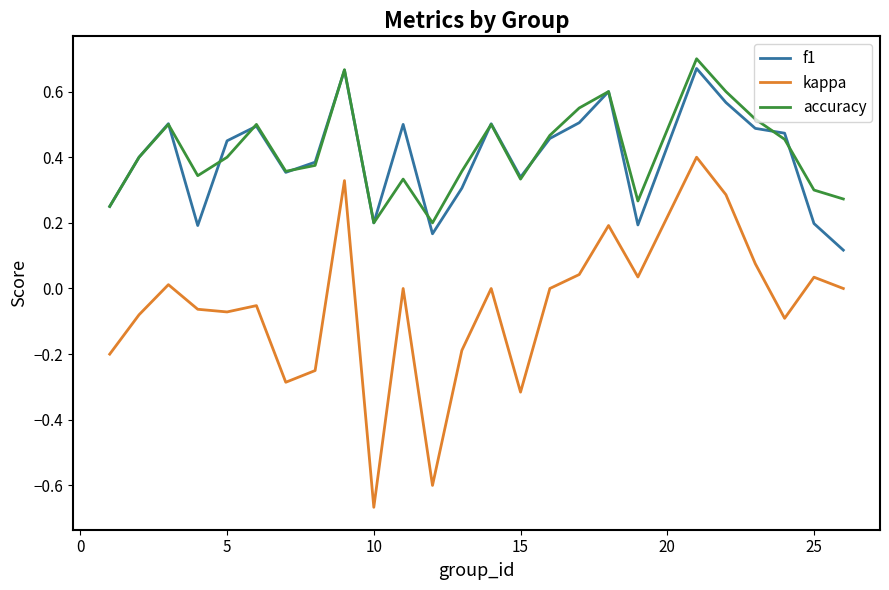

Which series has the largest range (max minus min)?

kappa